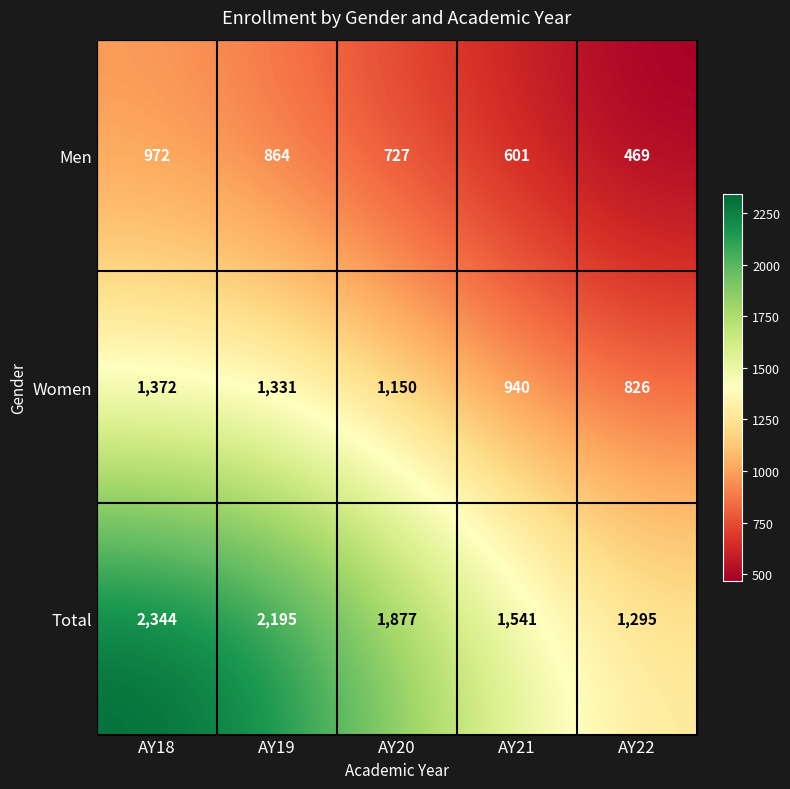

What is the difference between the highest and lowest values at AY19?

1331